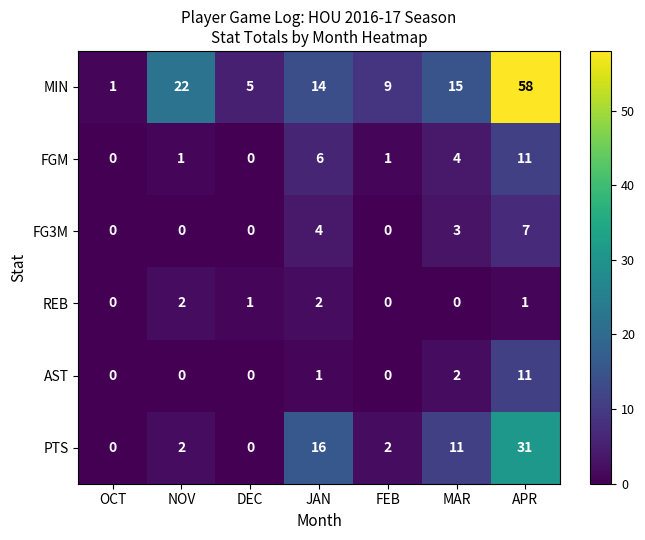

What is the highest value of the PTS series?

31